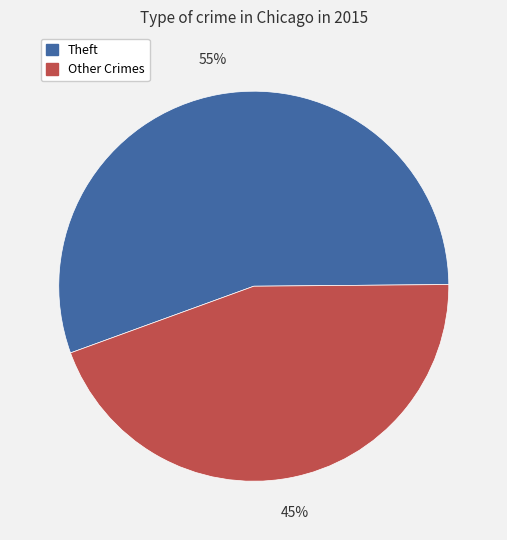

How many segments does this pie chart have?

2